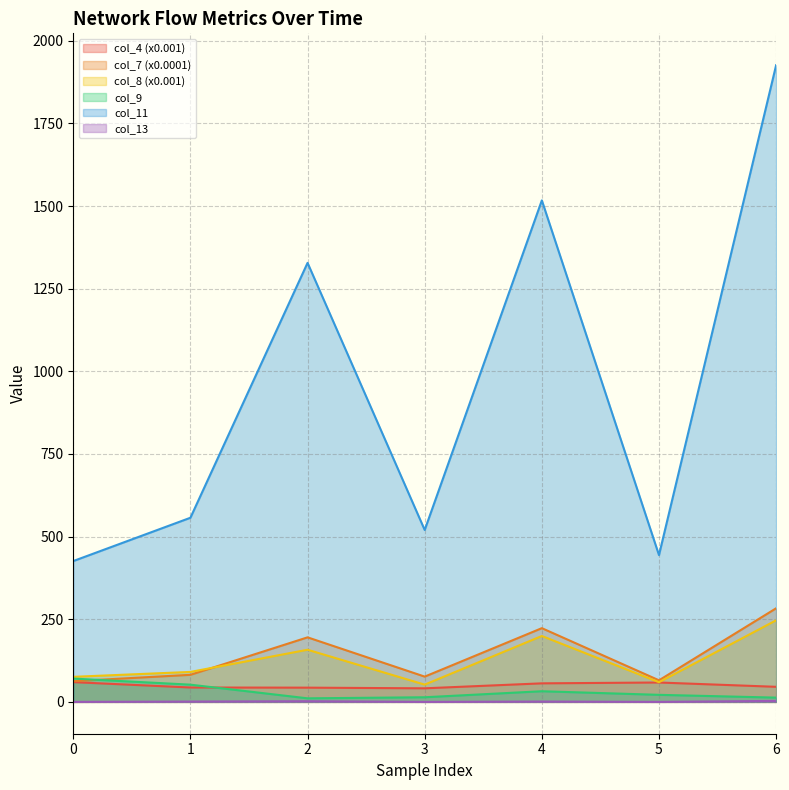

Where is col_11 nearest to the value 1176?

2